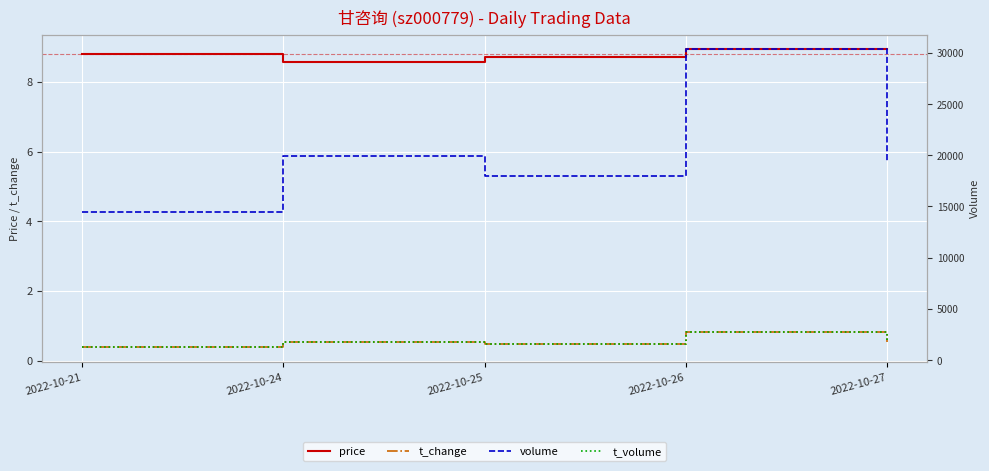

Which category has the highest value in the price series?

2022-10-26